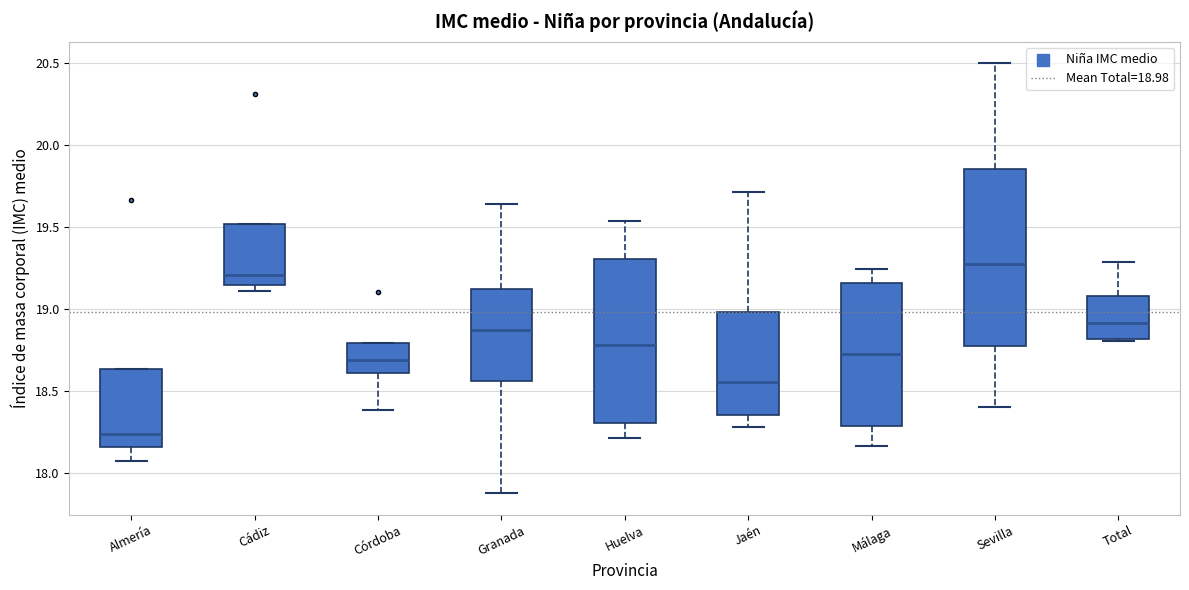

Where does the upper whisker of the box for Total end on the y-axis? The values are not printed on the chart, so give them approximately, as read against the axis.

19.30